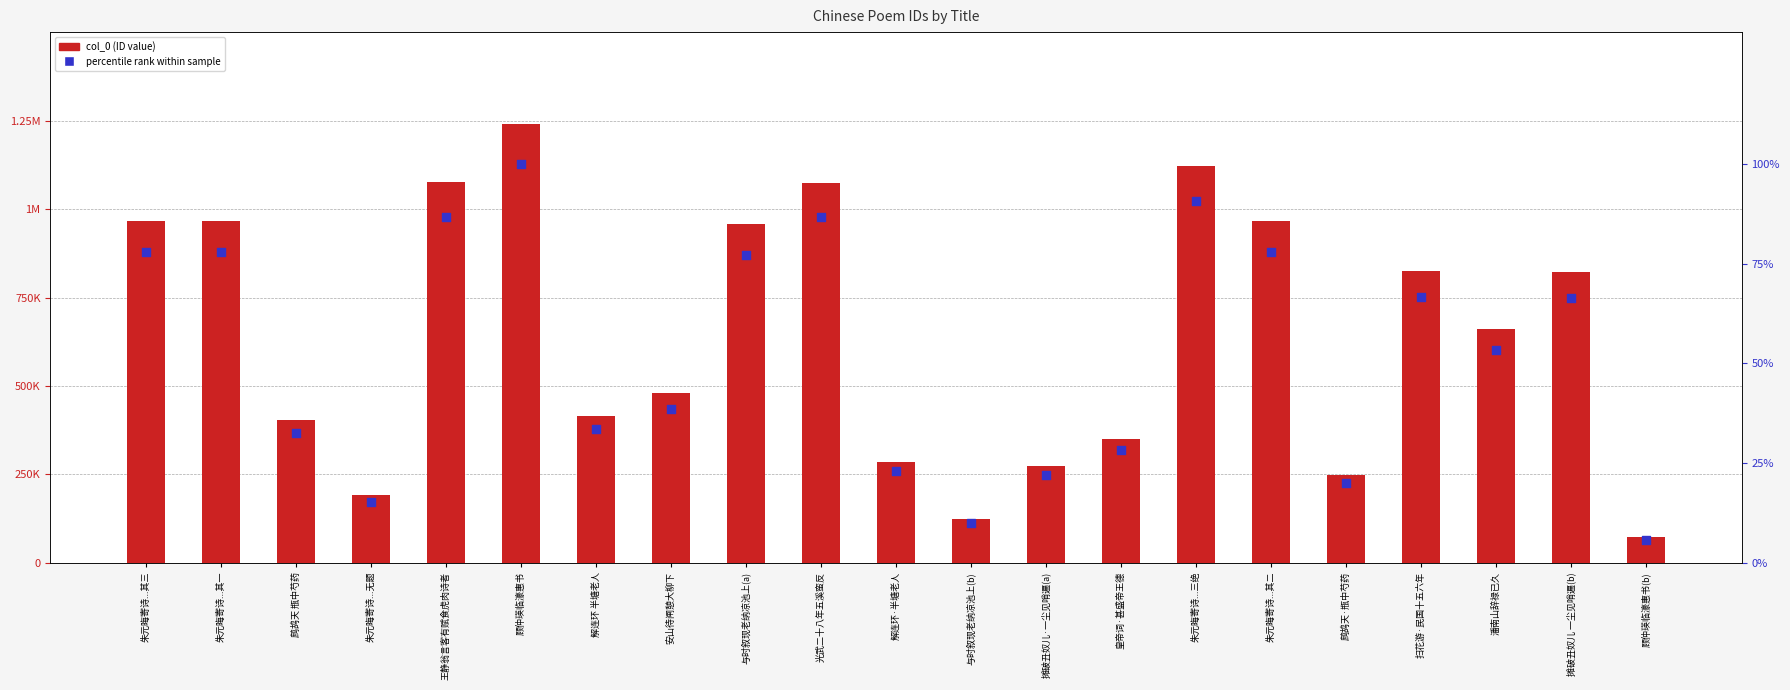

At which category is the sum across all series the highest?

顾仲瑛临濠惠书